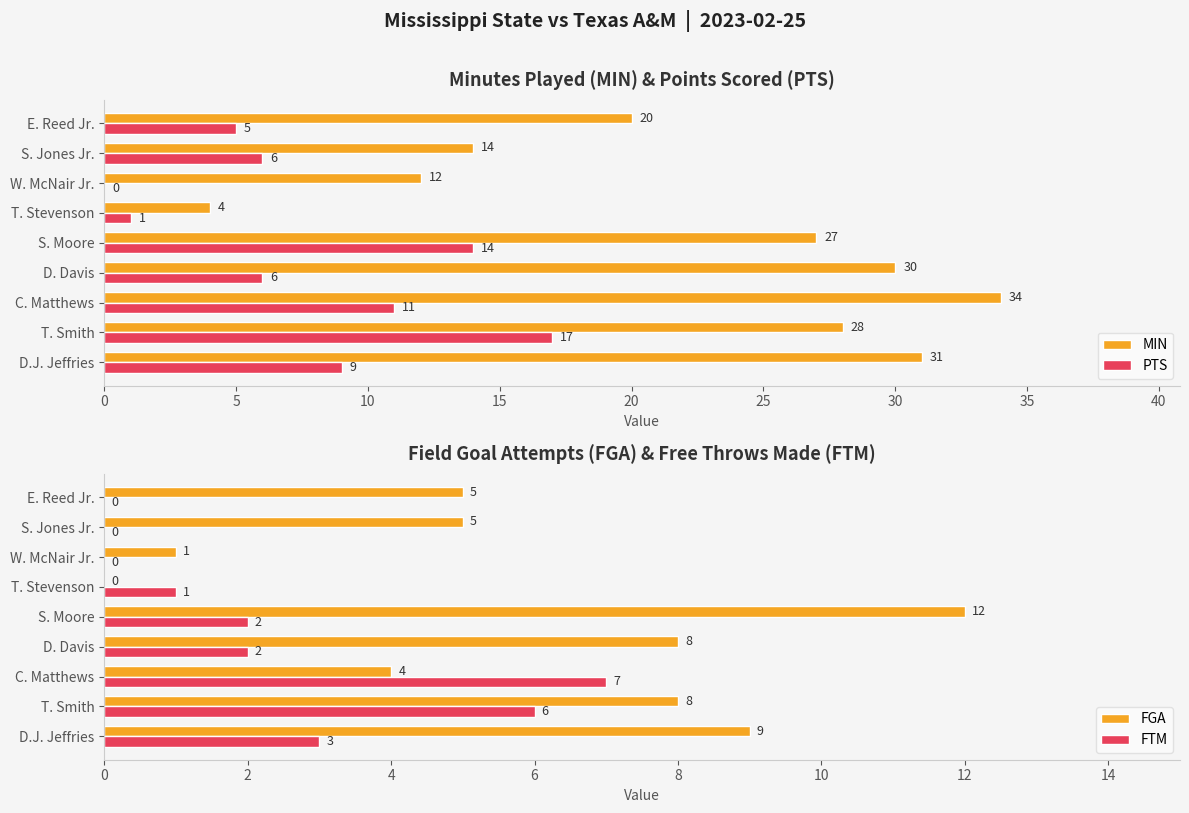

What is the sum of the PTS values at C. Matthews and E. Reed Jr.?

16